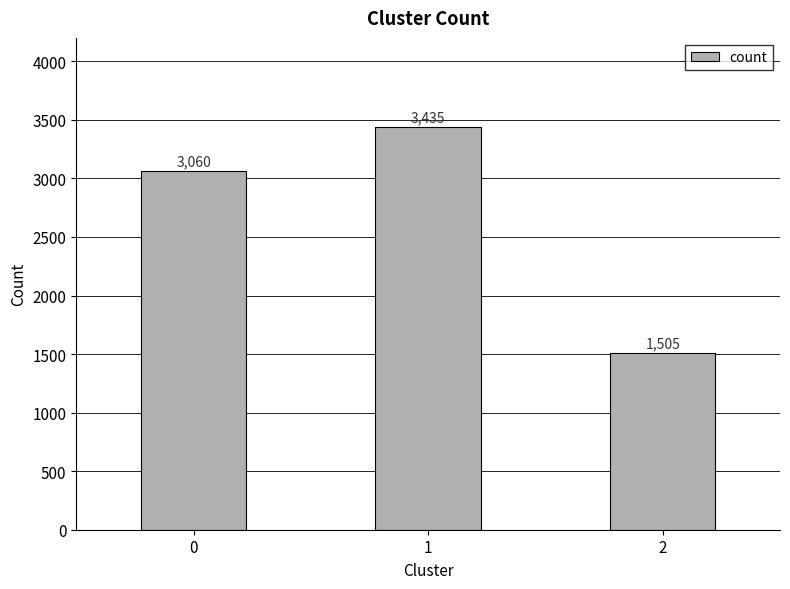

What is the smallest value displayed?

1505